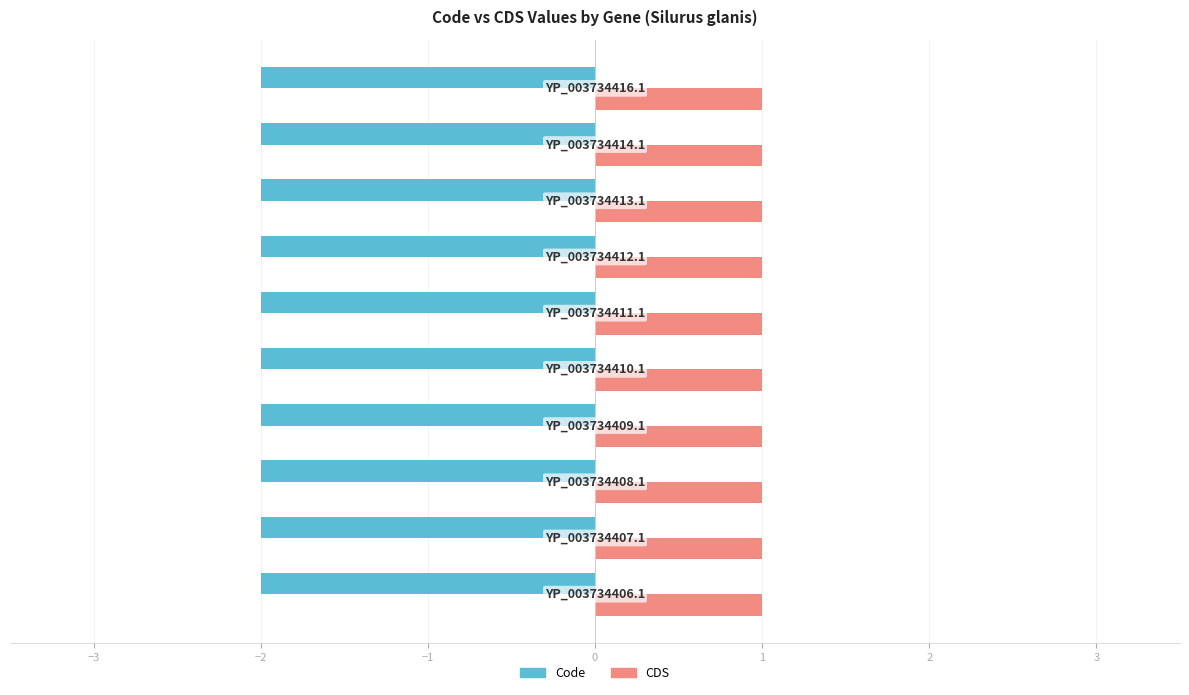

Which series has the largest total across all categories?

CDS